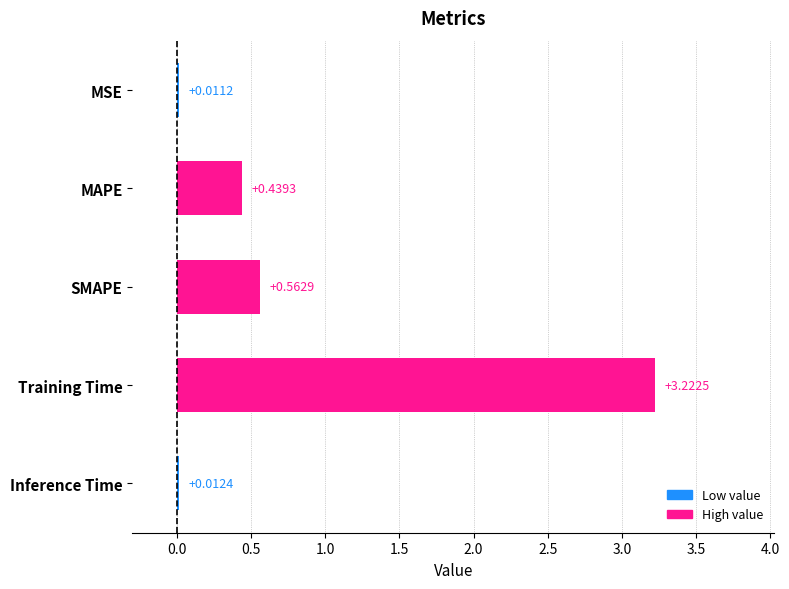

Which label corresponds to the largest value in the chart?

Training Time